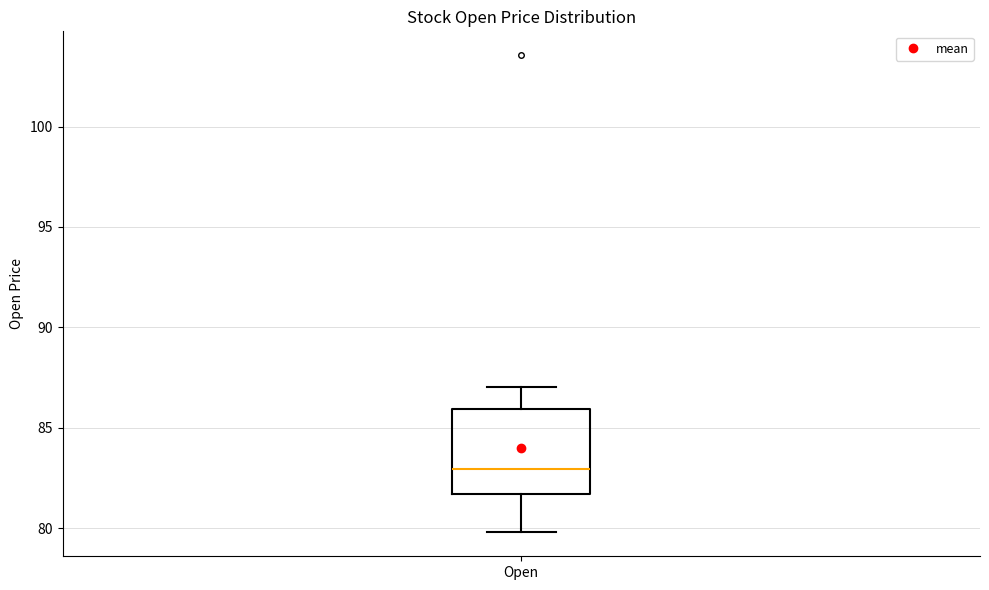

Read this box plot against the y-axis: the position of the median line, the range covered by the box, and the ends of both whiskers. The values are not printed on the chart, so give them approximately, as read against the axis.

median 83.0, box 81.5 to 86.0, whiskers 80.0 to 87.0